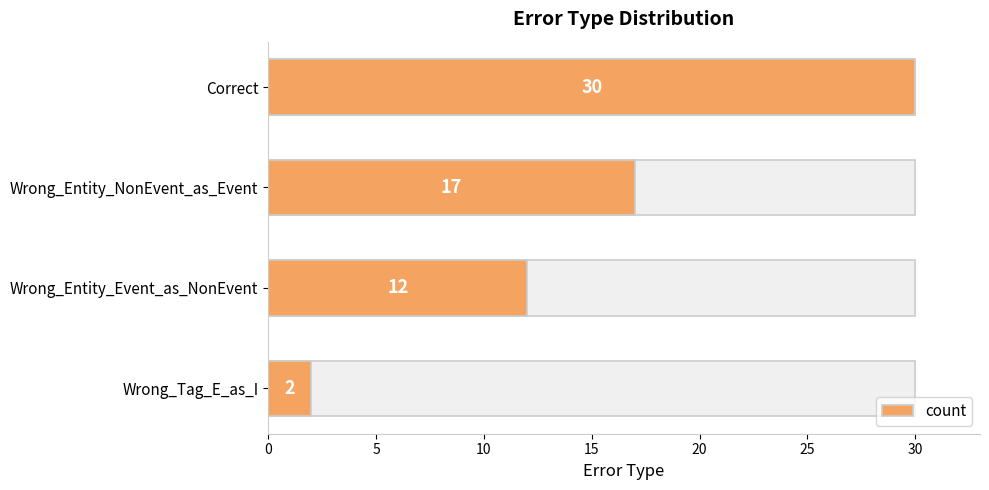

Is it true that the value at Correct is 30?

True